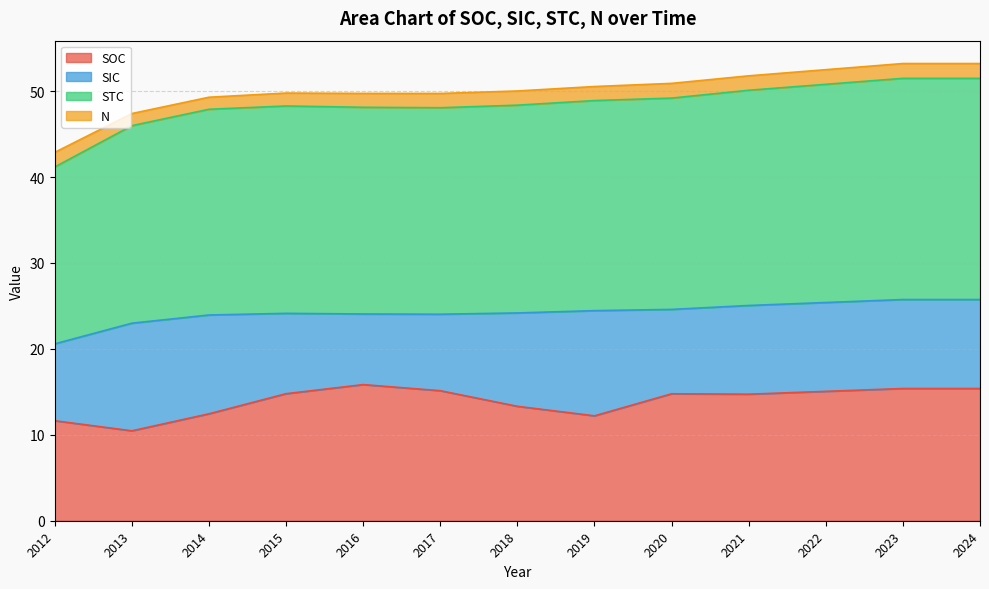

The value of SOC at 2012 is 11.6. True or false?

True